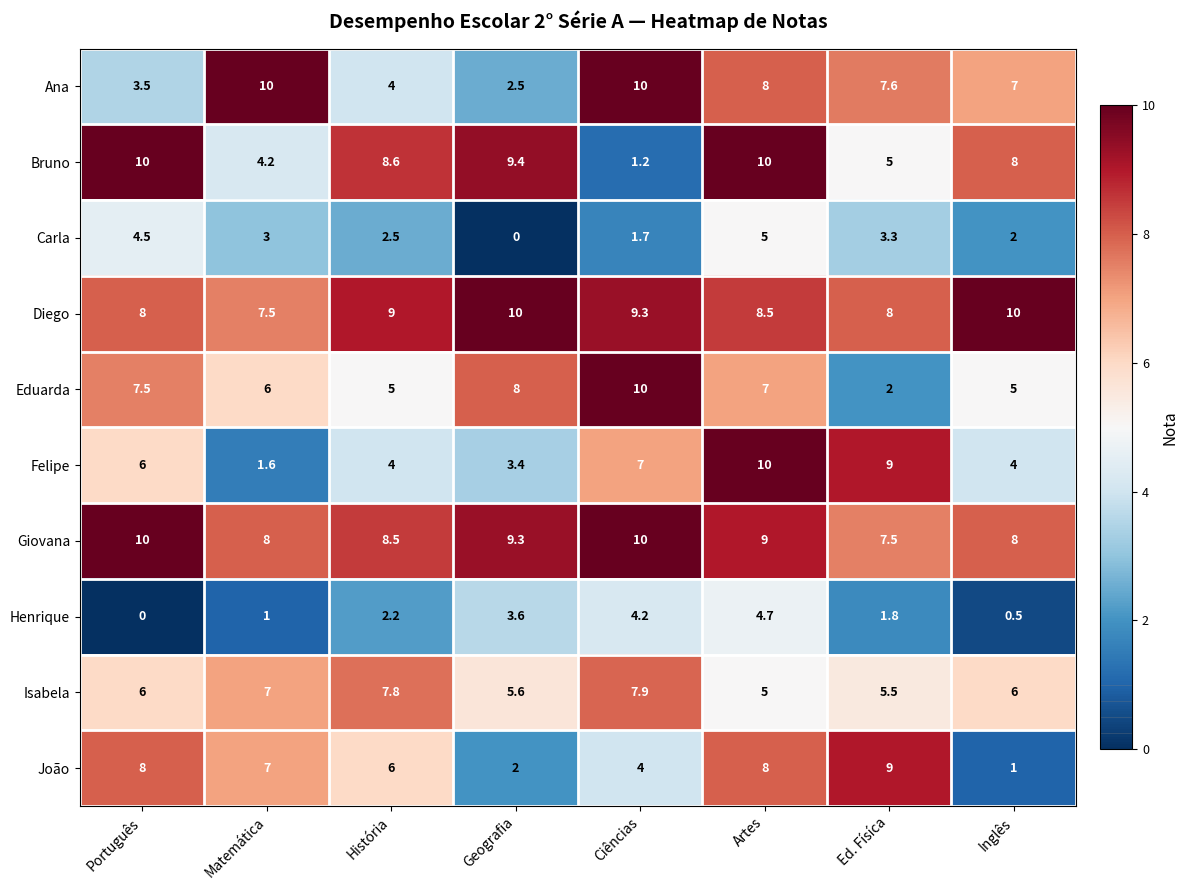

What is the maximum value shown in the chart?

10.0